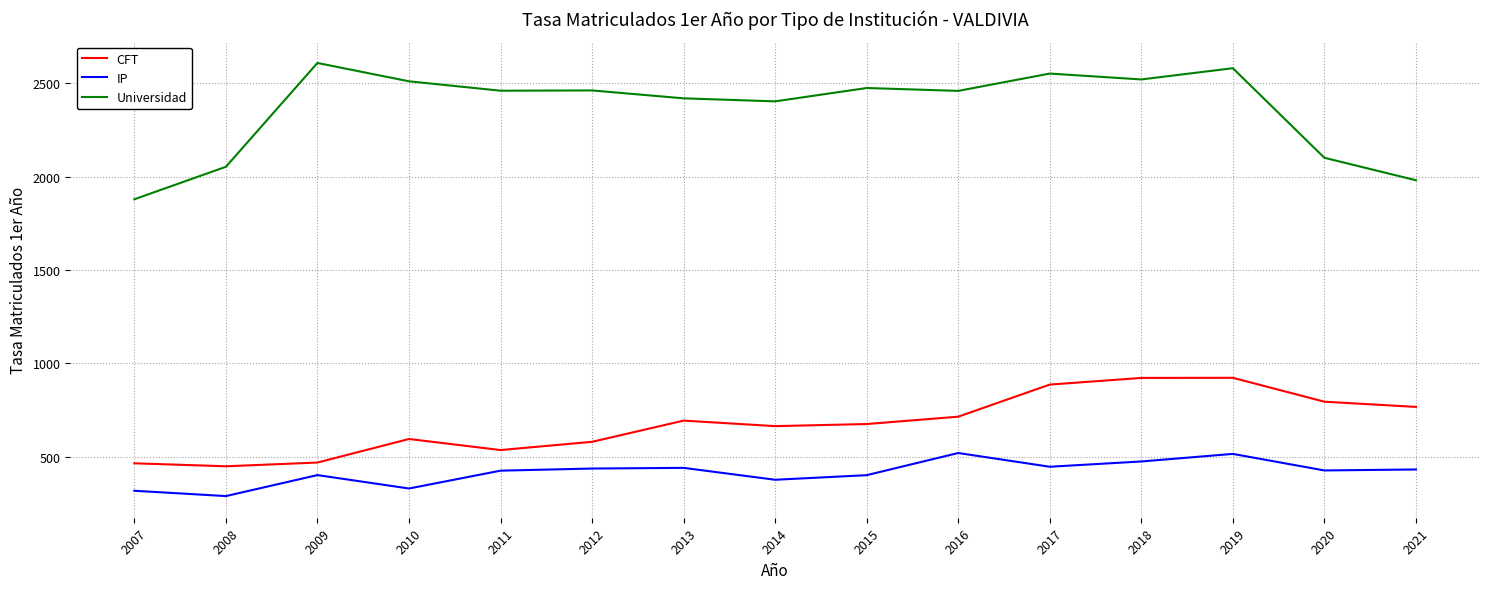

Rank the series by their maximum value, from lowest to highest.

IP, CFT, Universidad